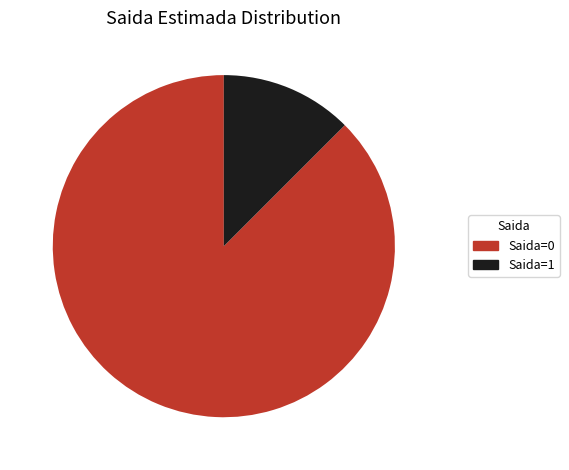

Combined, do Saida=0 and Saida=1 account for over 50%?

Yes